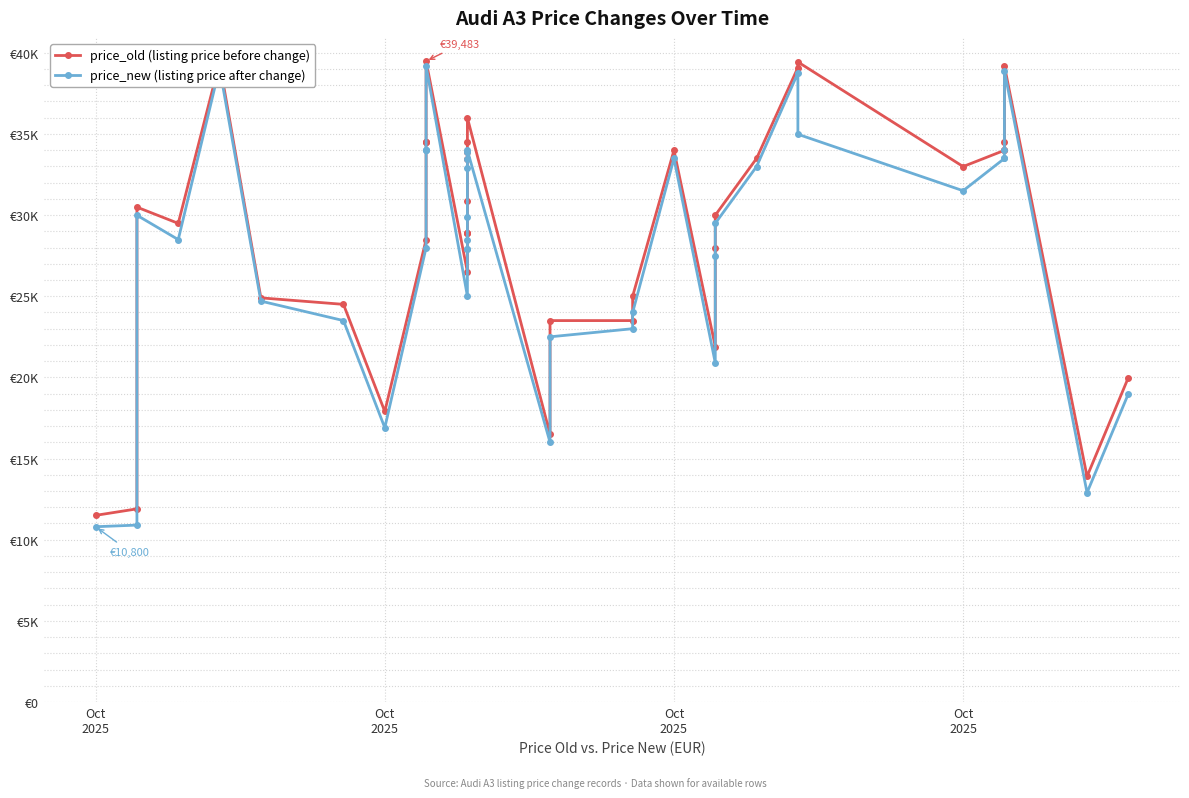

Is it true that price_new (listing price after change) equals 49549 at 14?

False